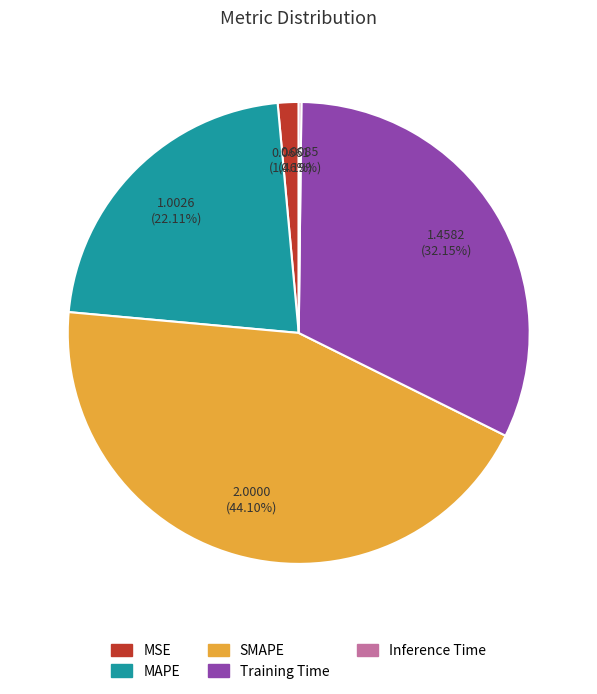

To the nearest percent, what is the average slice percentage?

20%